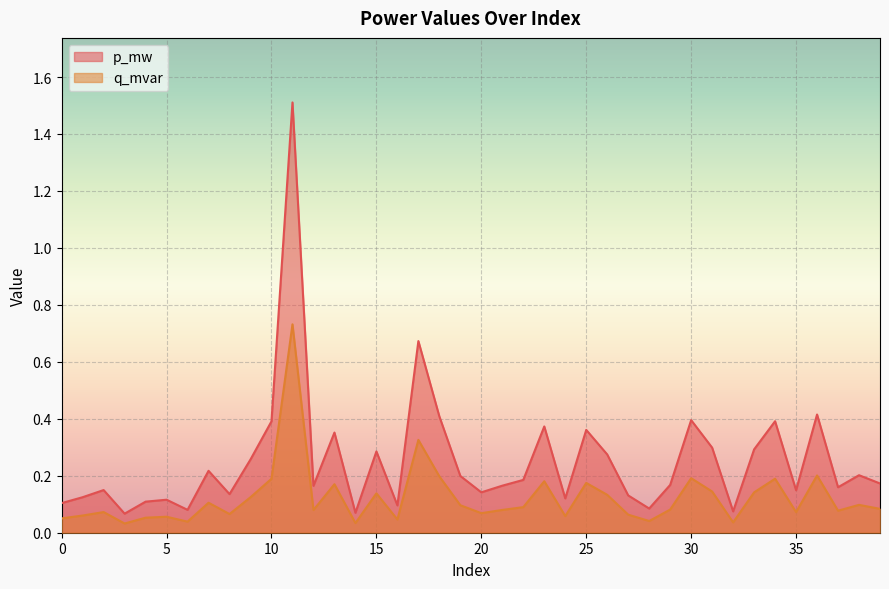

Which series has the largest range (max minus min)?

p_mw